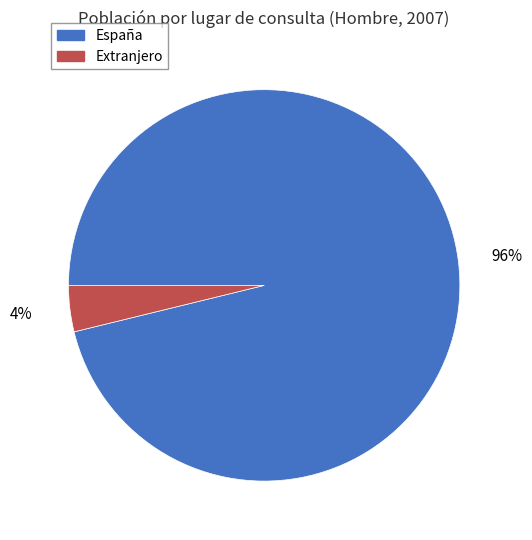

Rank the categories by value from highest to lowest.

España, Extranjero